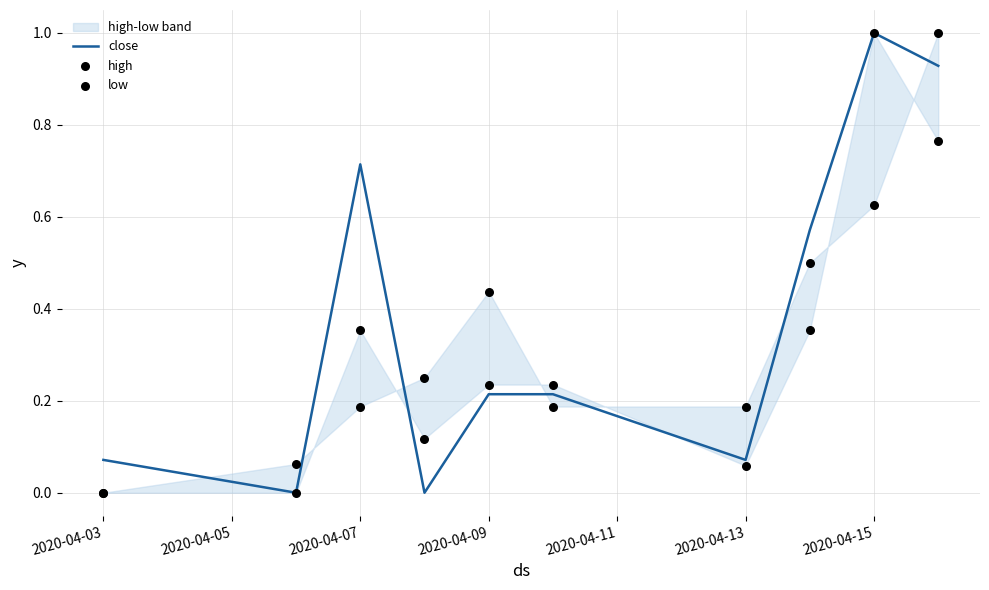

True or false: close has a value of 0.1 at 2020-04-09.

False